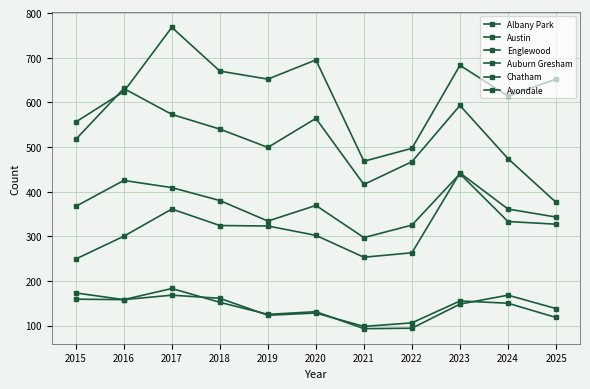

Is this an area chart (filled region under the line)?

No